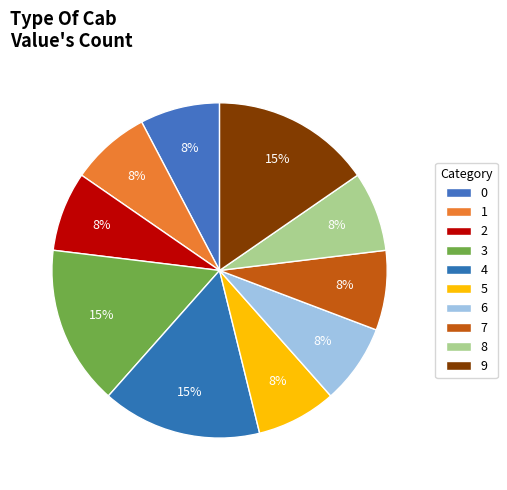

How many slices are in this pie chart?

10